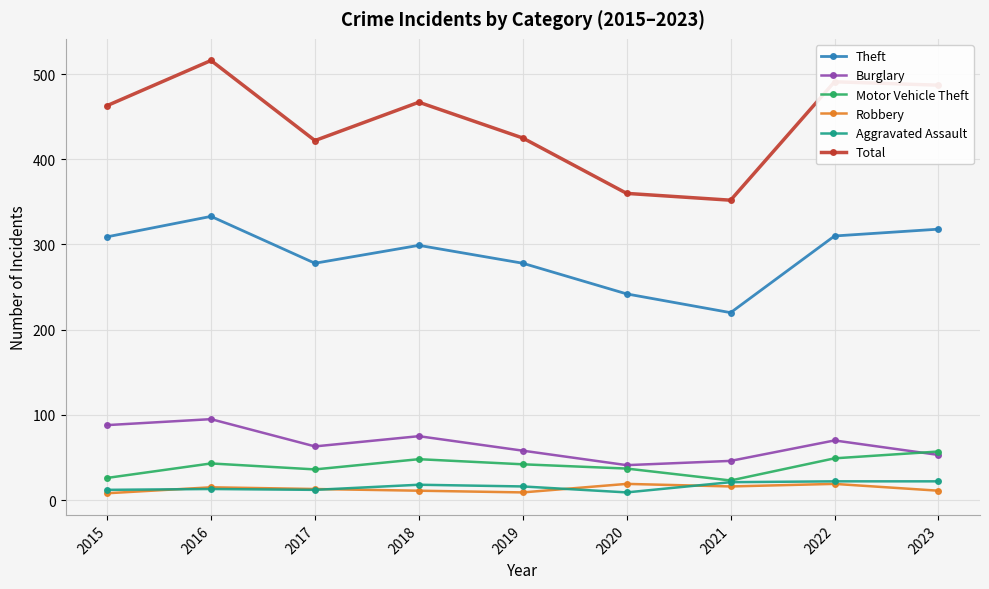

True or false: Total has a value of 821 at 2022.

False